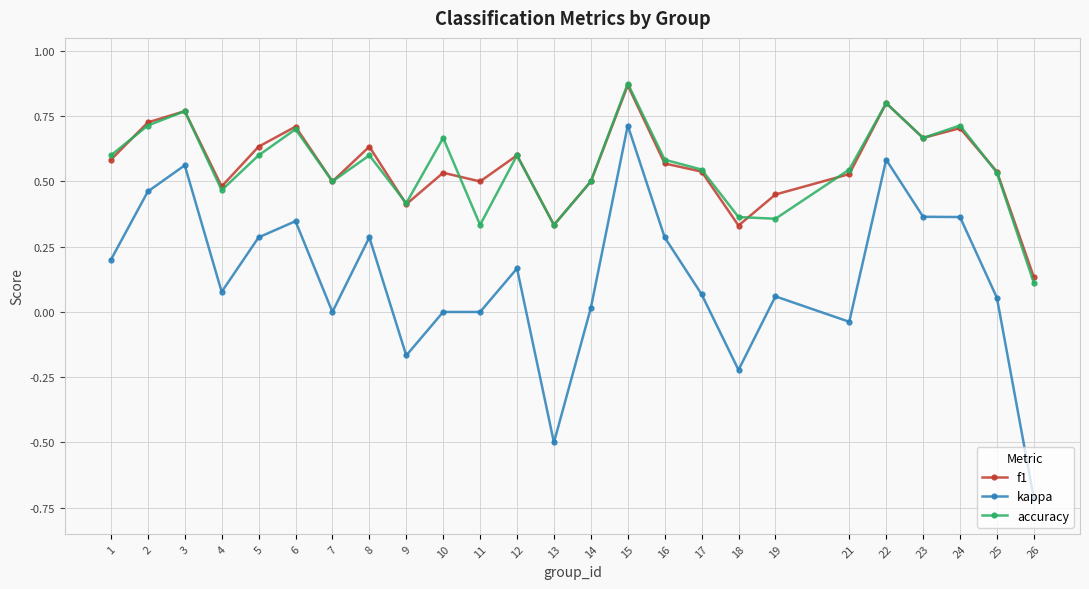

At which category is the sum across all series the highest?

15